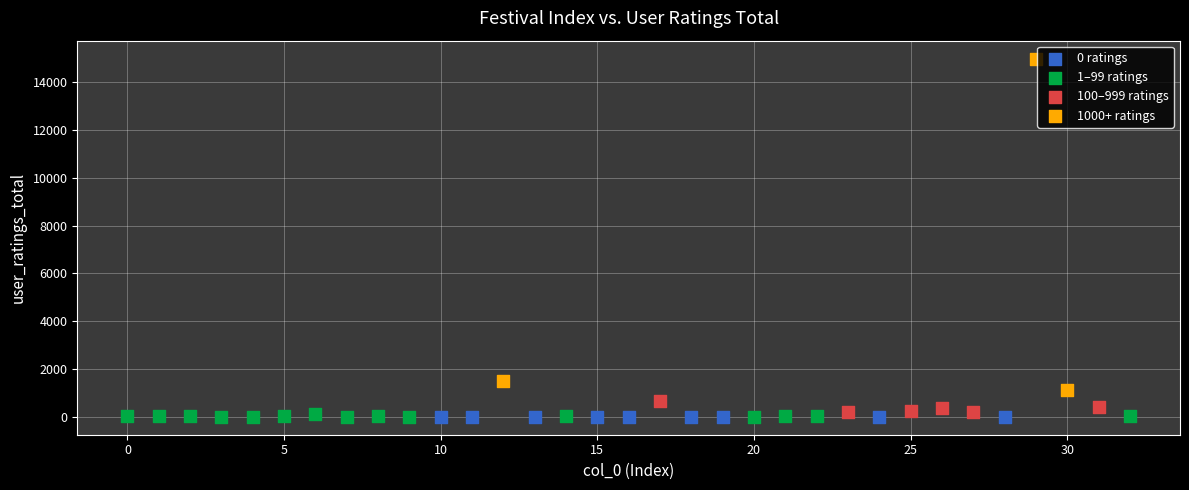

Which series contains the highest Y value?

1000+ ratings